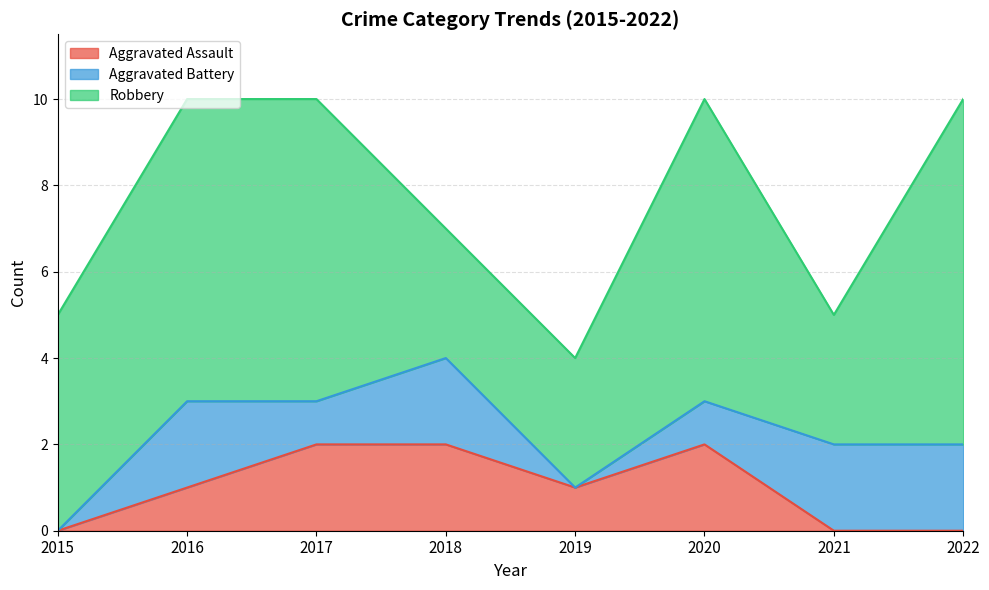

Does the chart have visible grid lines?

Yes